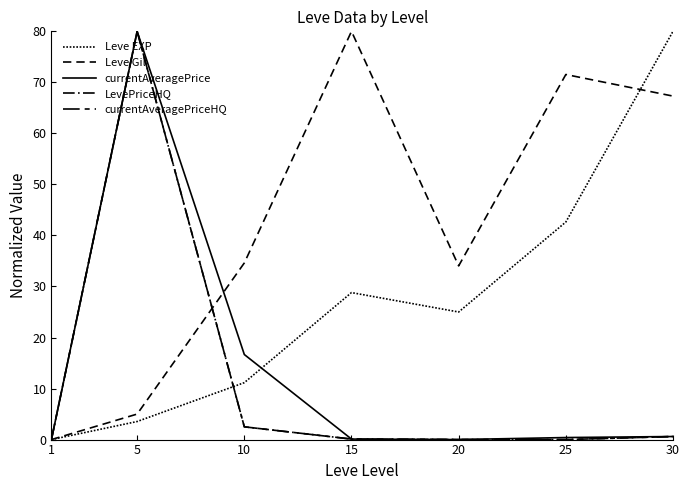

Does the chart have visible grid lines?

No